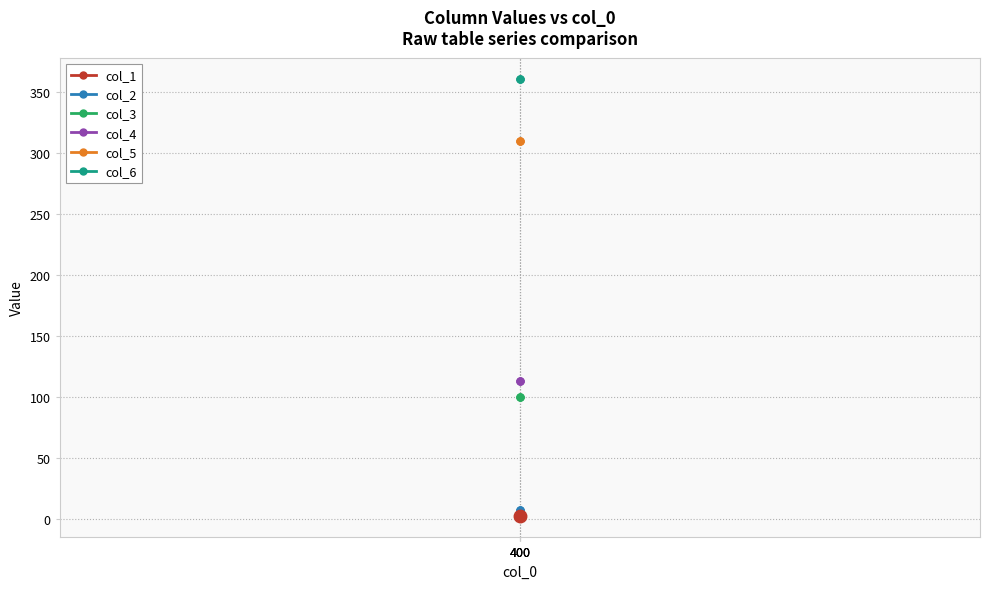

What is the spread (max minus min) of values at 400?

357